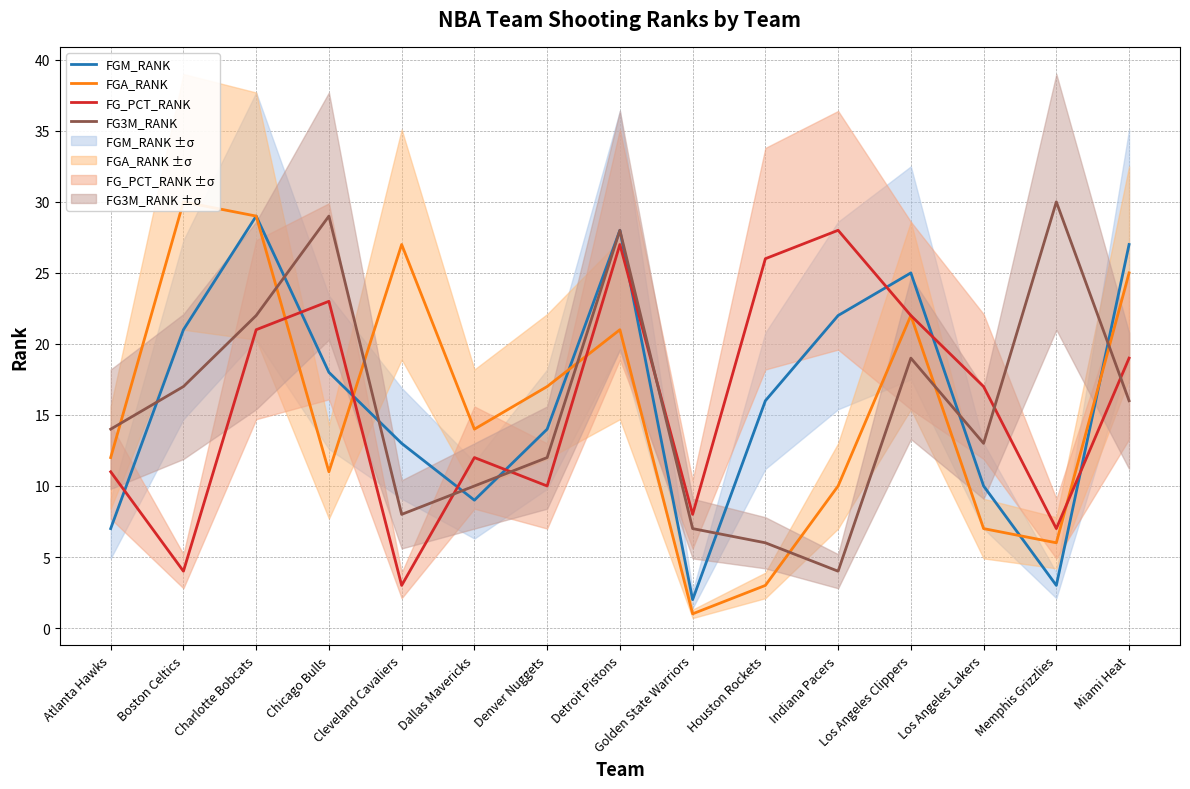

True or false: FG3M_RANK and FGM_RANK cross at least once.

True